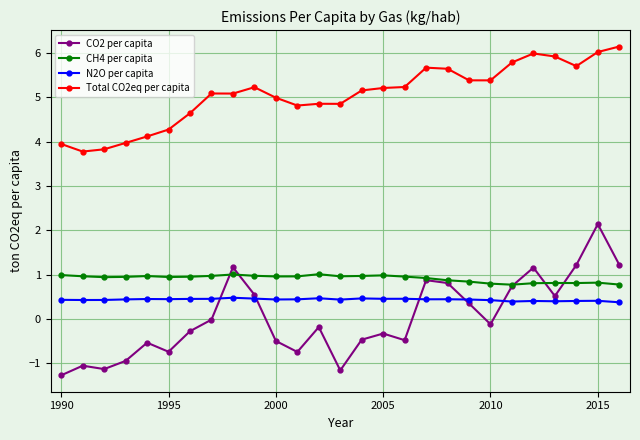

Which series has the largest total across all categories?

Total CO2eq per capita